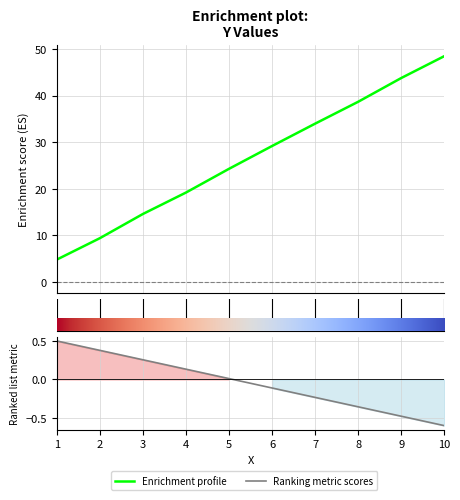

True or false: Ranking metric scores and Enrichment profile cross at least once.

False